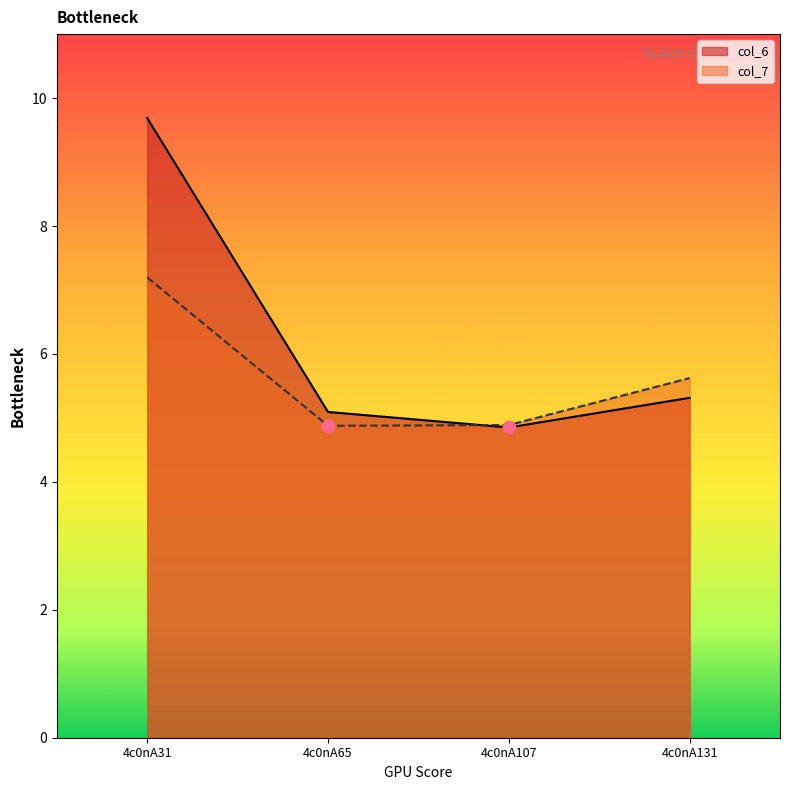

Which series contains the lowest Y value?

col_6